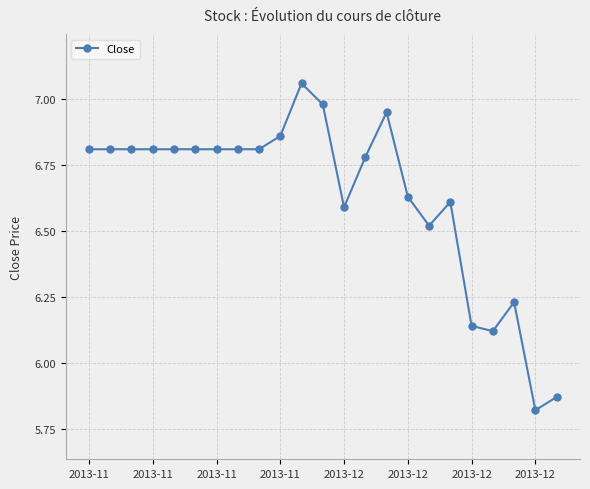

What is the difference between the maximum and minimum values?

1.2